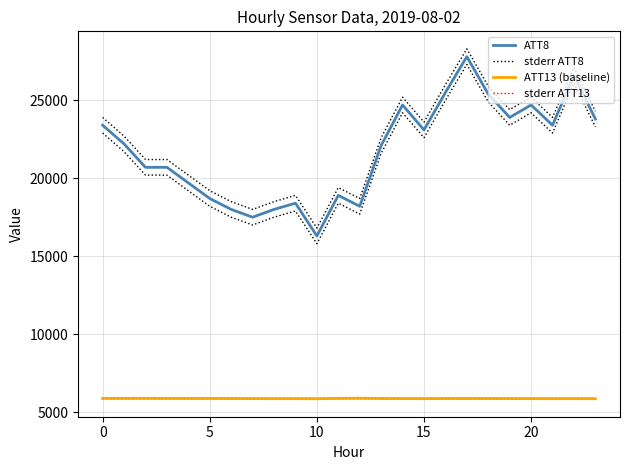

True or false: stderr ATT13 and ATT13 (baseline) cross at least once.

False